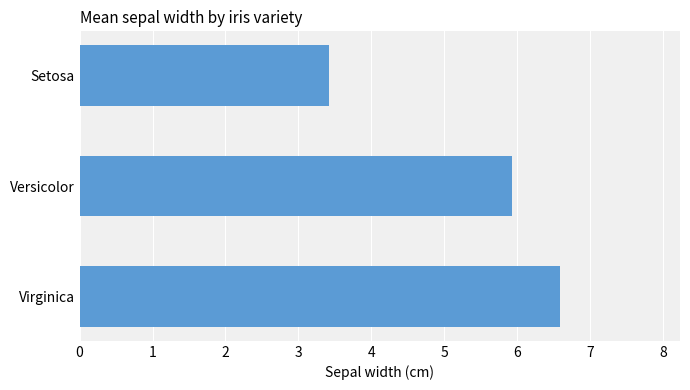

What is the average value?

5.3